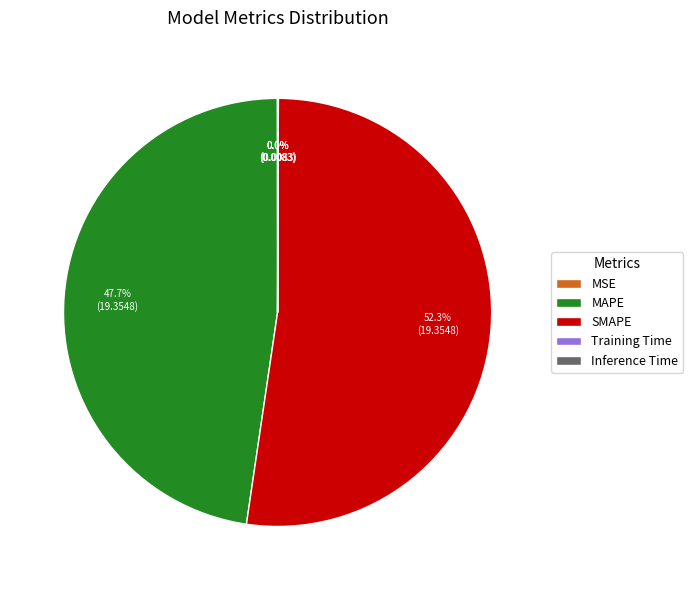

Is it true that SMAPE is 52% of the pie?

True